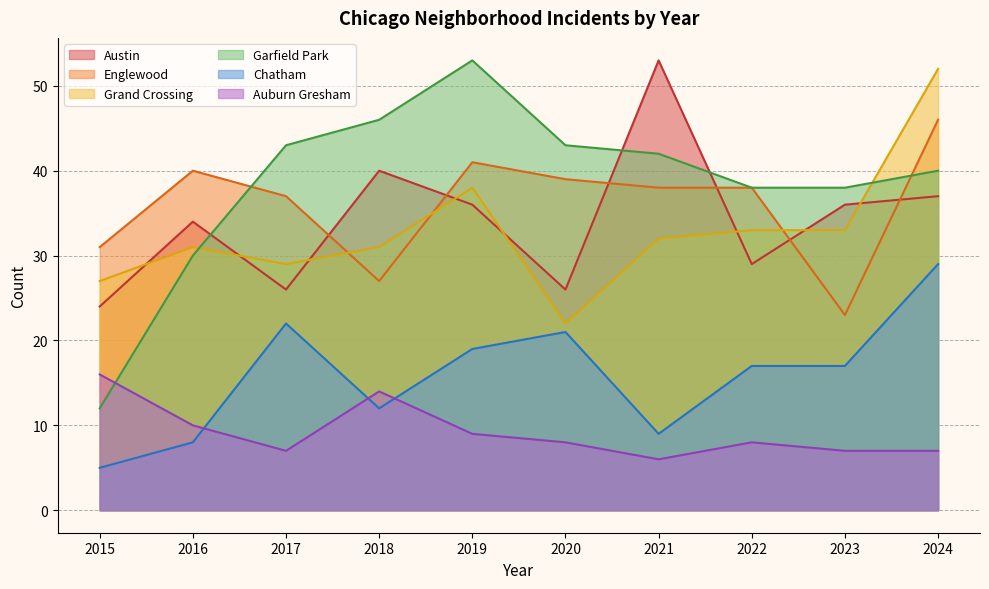

What are all the series names shown in the legend?

Austin, Englewood, Grand Crossing, Garfield Park, Chatham, Auburn Gresham